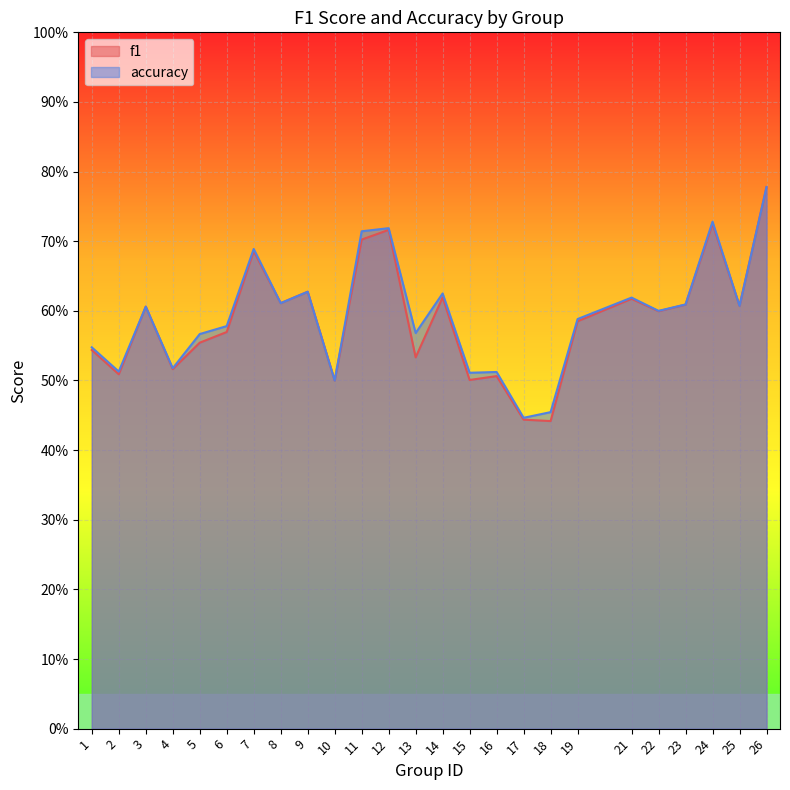

What is the average value of the f1 series?

0.6